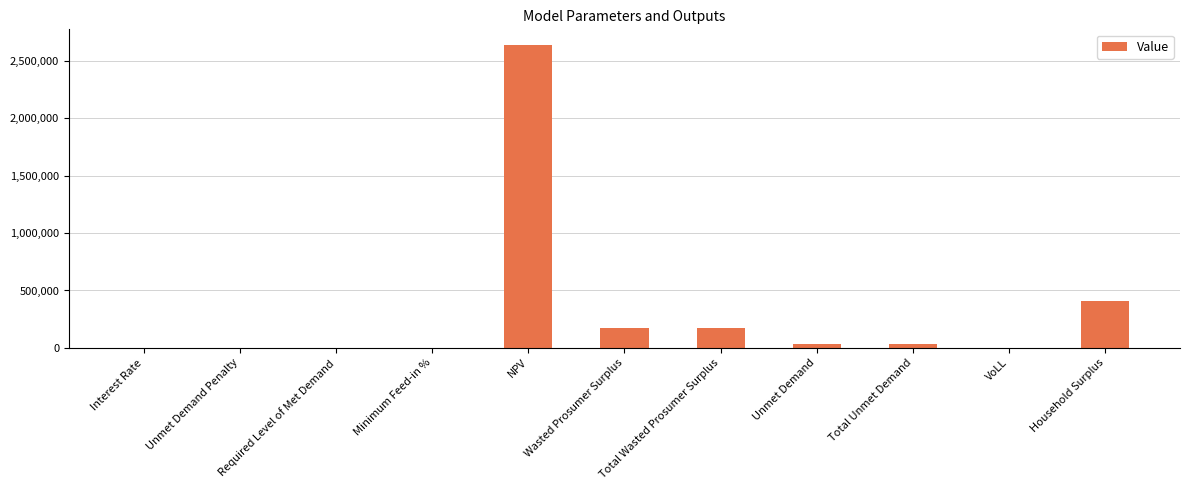

Between Household Surplus and VoLL, which is larger?

Household Surplus